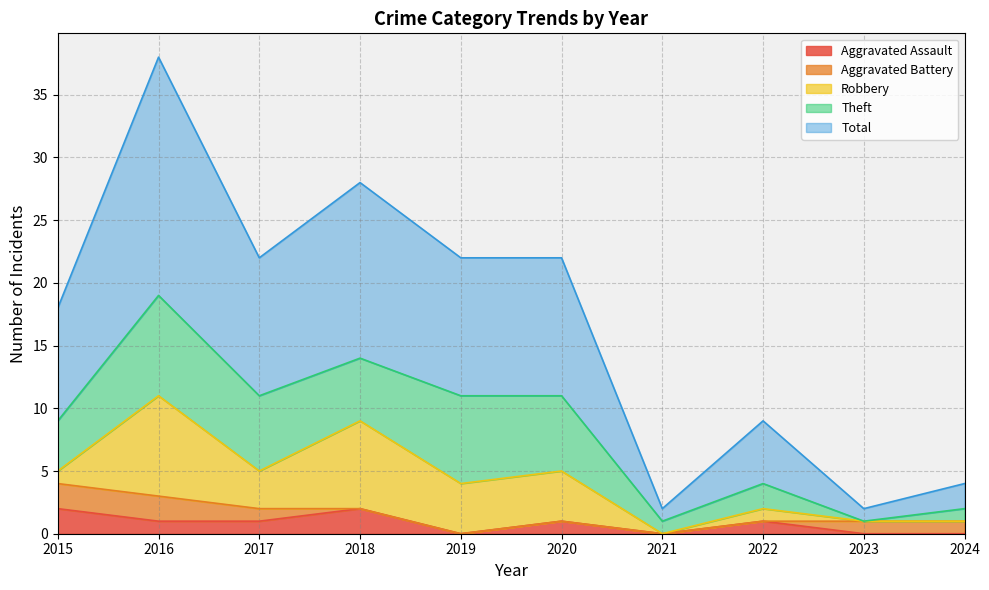

What are all the series names shown in the legend?

Aggravated Assault, Aggravated Battery, Robbery, Theft, Total